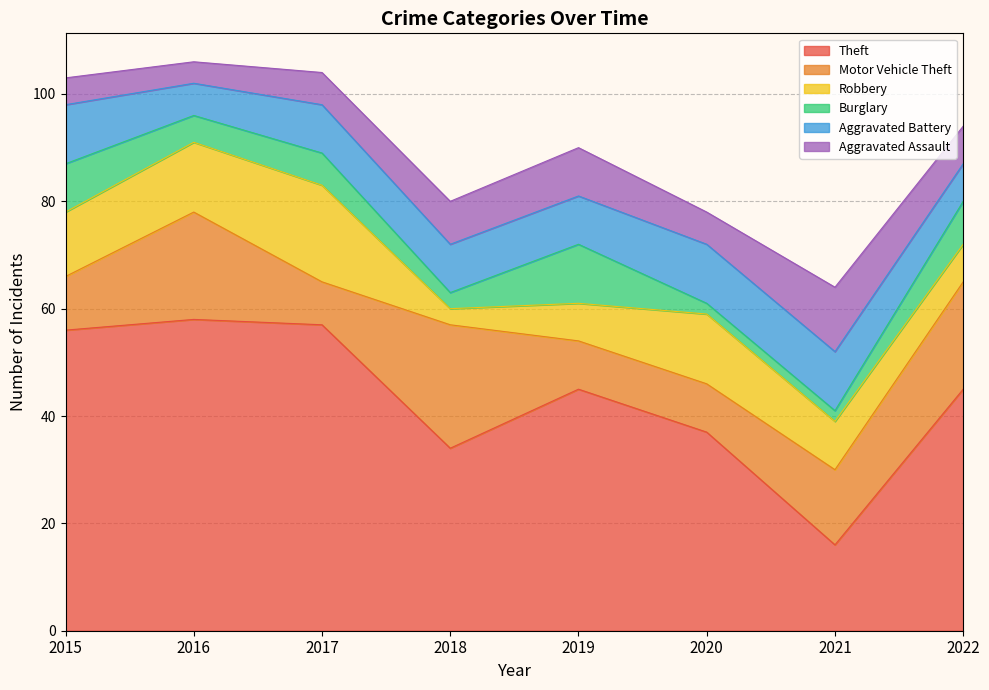

Reading right to left, list all the values displayed in this chart.

Theft: 45	16	37	45	34	57	58	56
Motor Vehicle Theft: 20	14	9	9	23	8	20	10
Robbery: 7	9	13	7	3	18	13	12
Burglary: 8	2	2	11	3	6	5	9
Aggravated Battery: 7	11	11	9	9	9	6	11
Aggravated Assault: 7	12	6	9	8	6	4	5